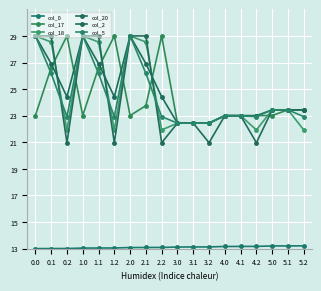

What is the maximum value shown in the chart?

29.0